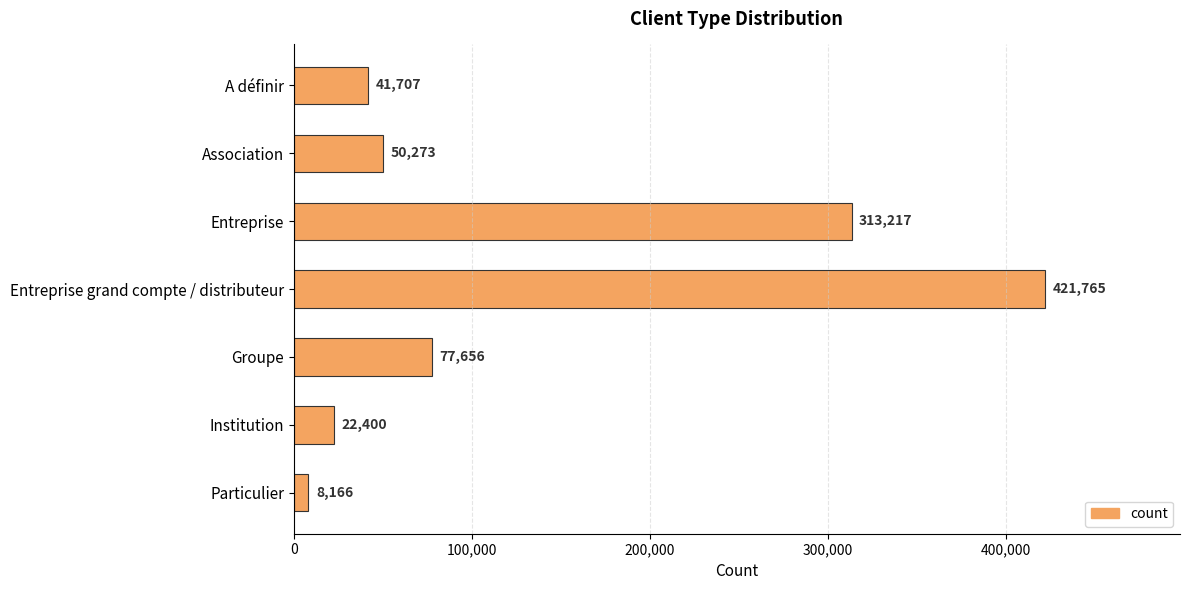

What is the sum of all values?

935183.2